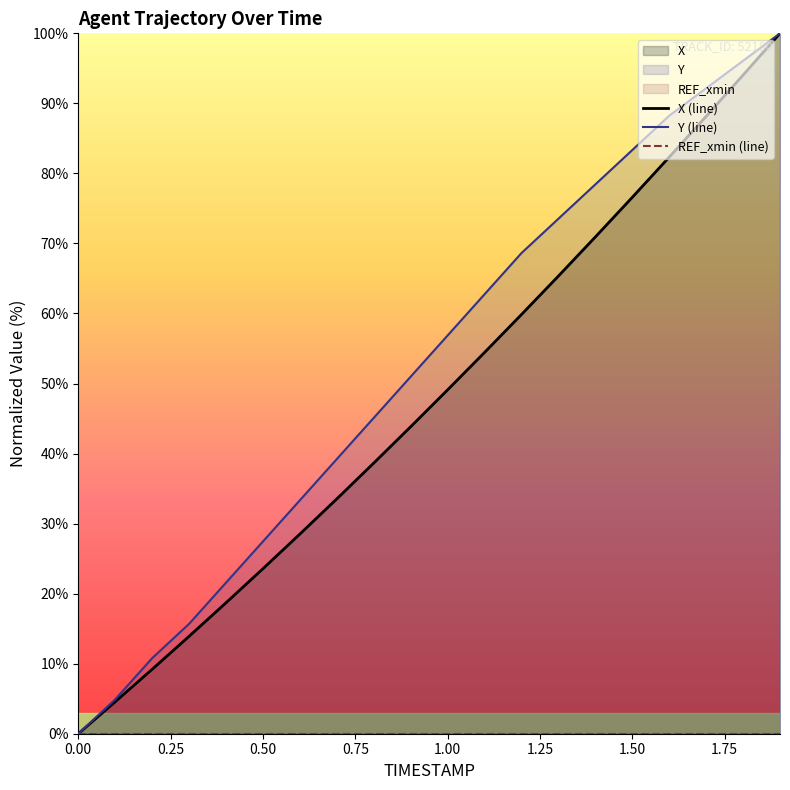

Which series changed the most between 1.2 and 1.9?

X